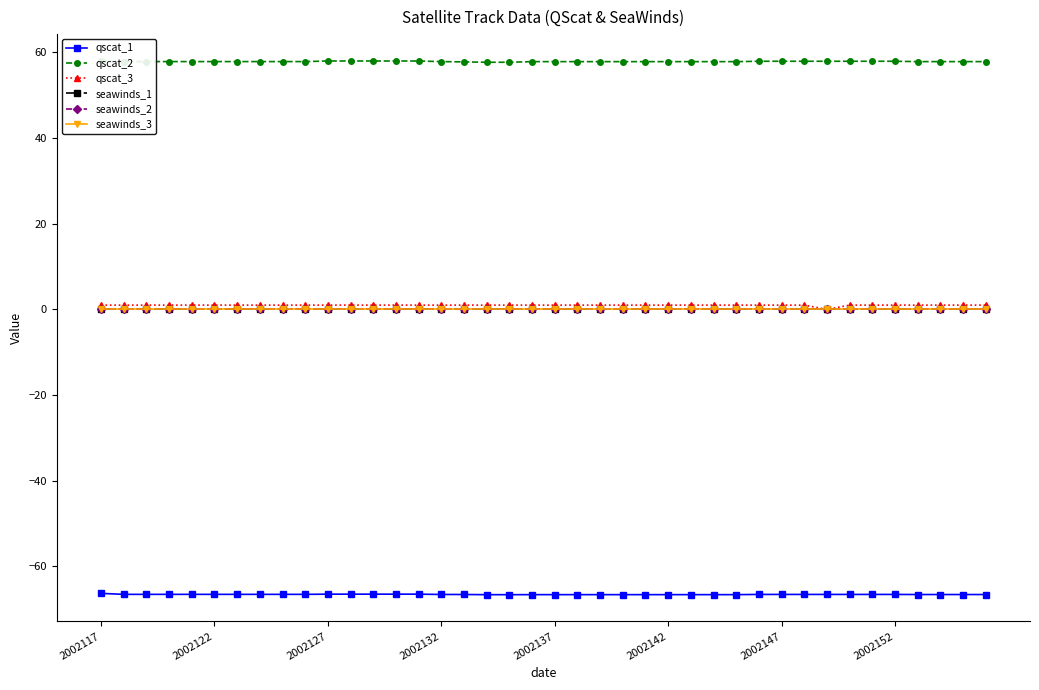

At which category is the sum across all series the highest?

2002117